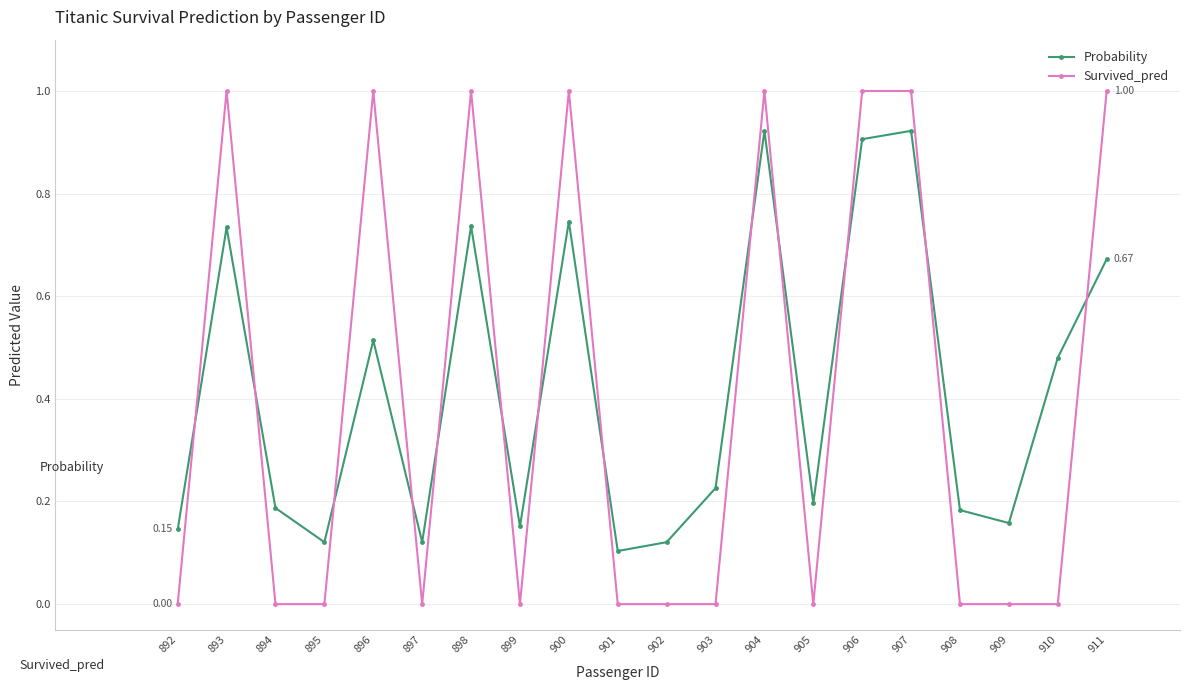

After their last crossing, which series has the higher values: Probability or Survived_pred?

Survived_pred